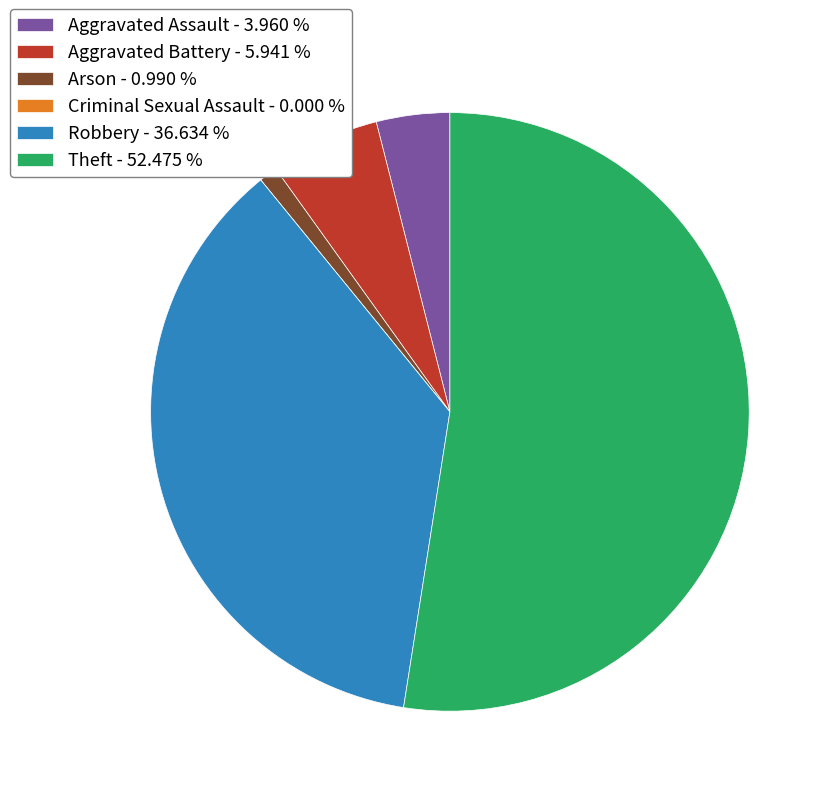

What is the ratio of the value at Robbery - 36.634 % to the value at Theft - 52.475 %?

0.7